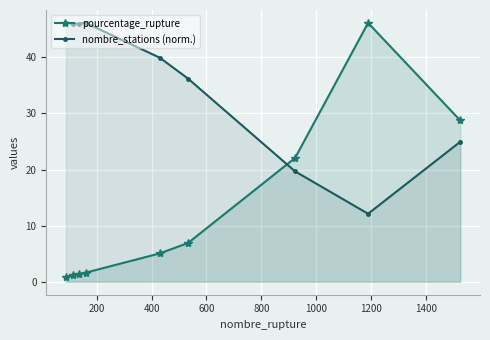

List the series in order of their overall mean, highest first.

nombre_stations (norm.), pourcentage_rupture